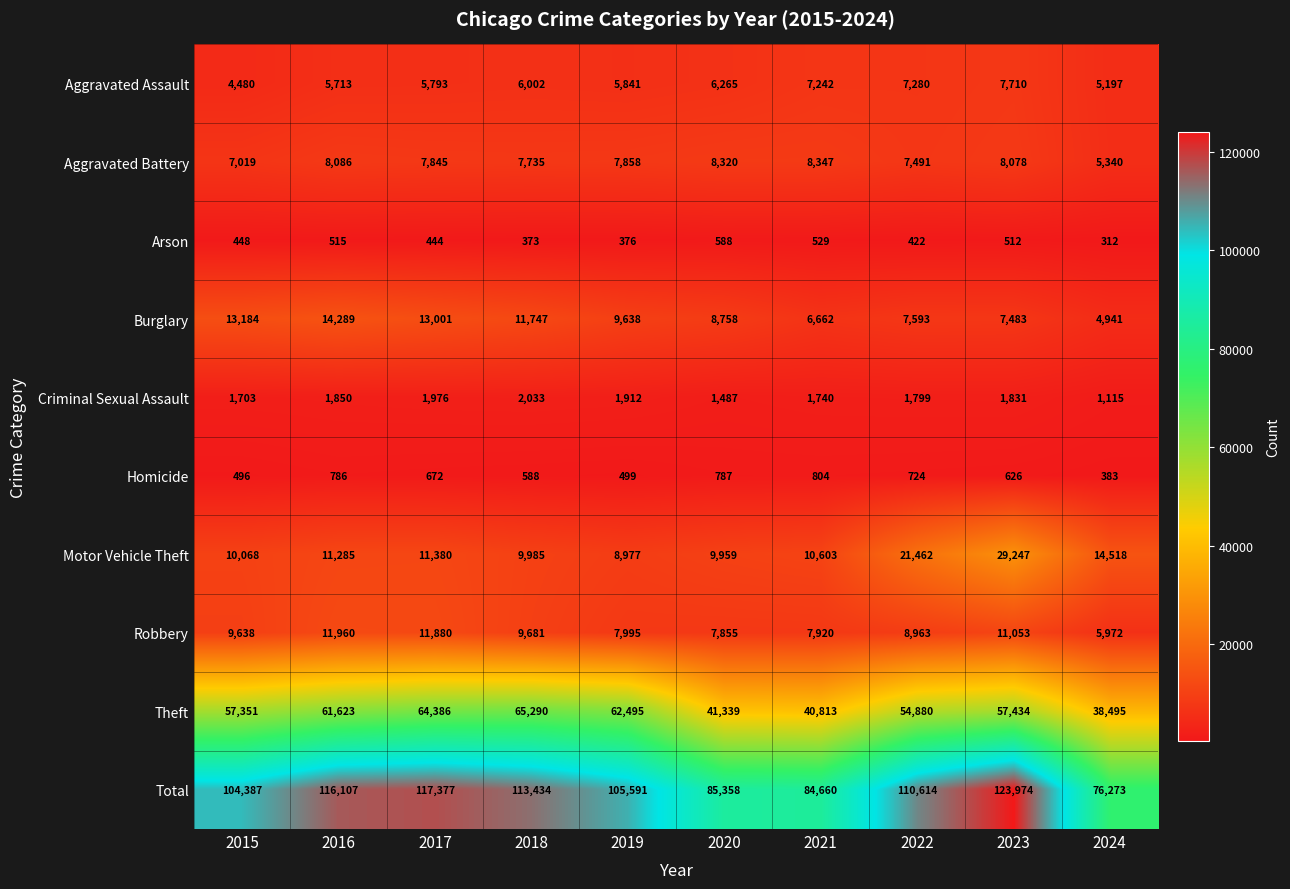

What is the sum of the Motor Vehicle Theft values at 2023 and 2017?

40627